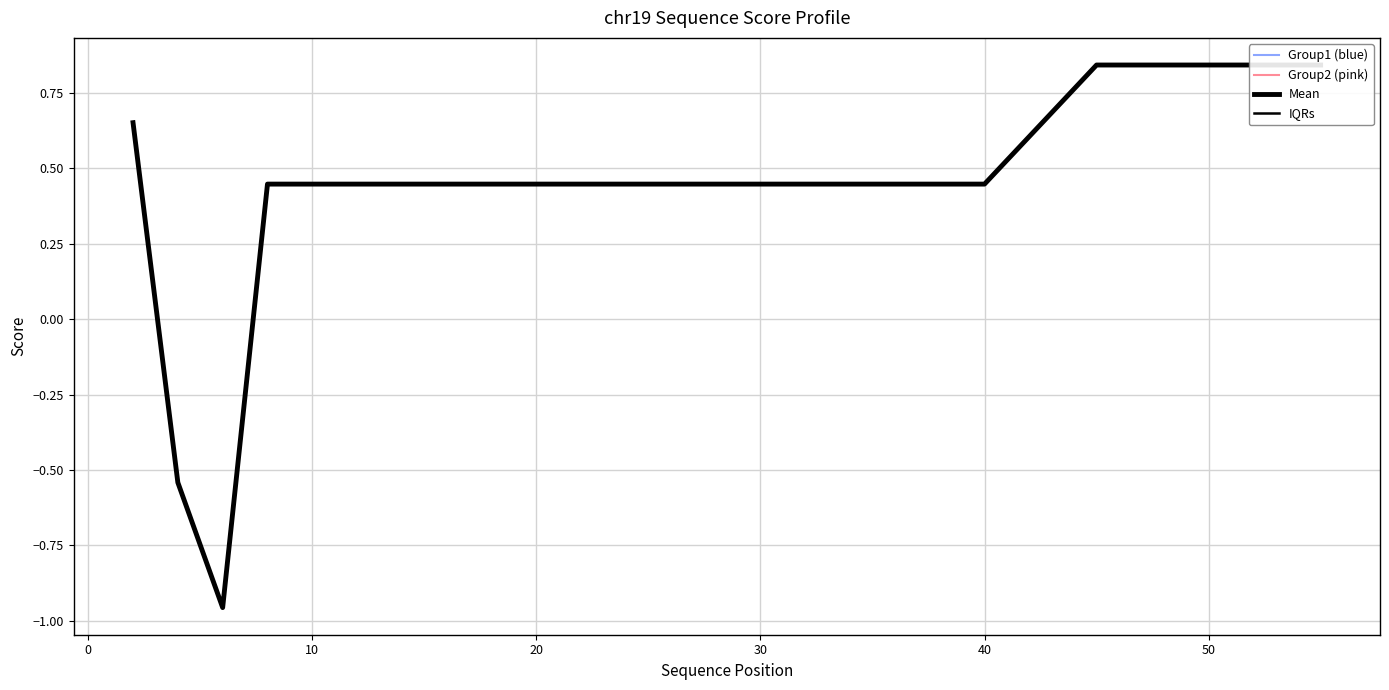

The 173_chr19 series shows 0.4 at 25. True or false?

True